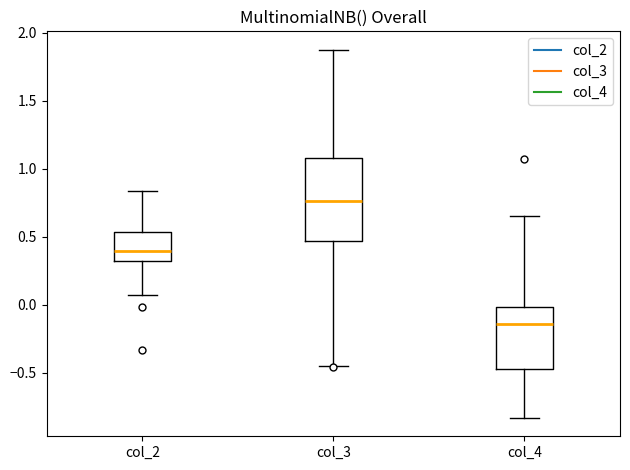

Reading left to right, transcribe this box plot: for each box, give where its median line is, the range the box spans, and where its two whiskers end, as read against the y-axis. The values are not printed on the chart, so give them approximately, as read against the axis.

col_2: median 0.40, box 0.30 to 0.55, whiskers 0.05 to 0.85
col_3: median 0.75, box 0.45 to 1.10, whiskers -0.45 to 1.85
col_4: median -0.15, box -0.45 to 0.00, whiskers -0.85 to 0.65